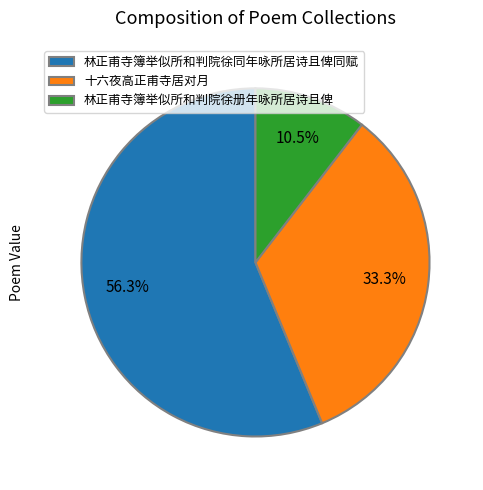

True or false: 十六夜高正甫寺居对月 accounts for 40% of the total.

False